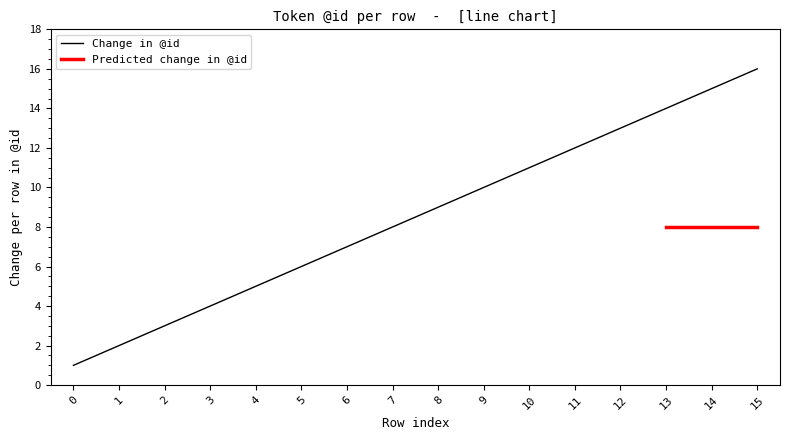

Which has a higher value, 2 or 4?

4